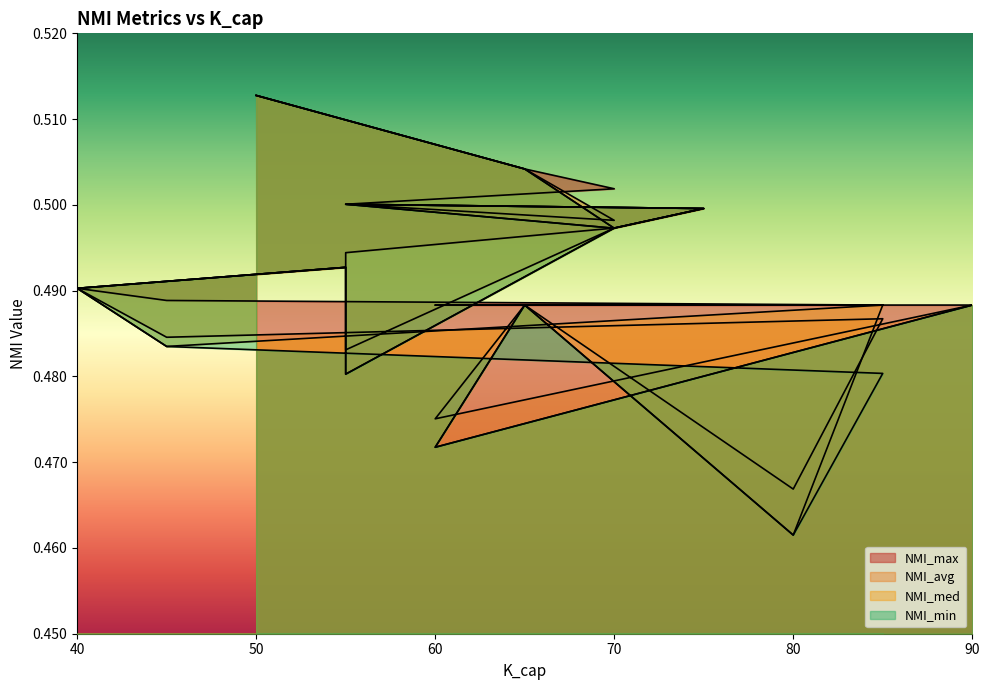

What is the value of the NMI_avg point at the 5th from the left?

0.5